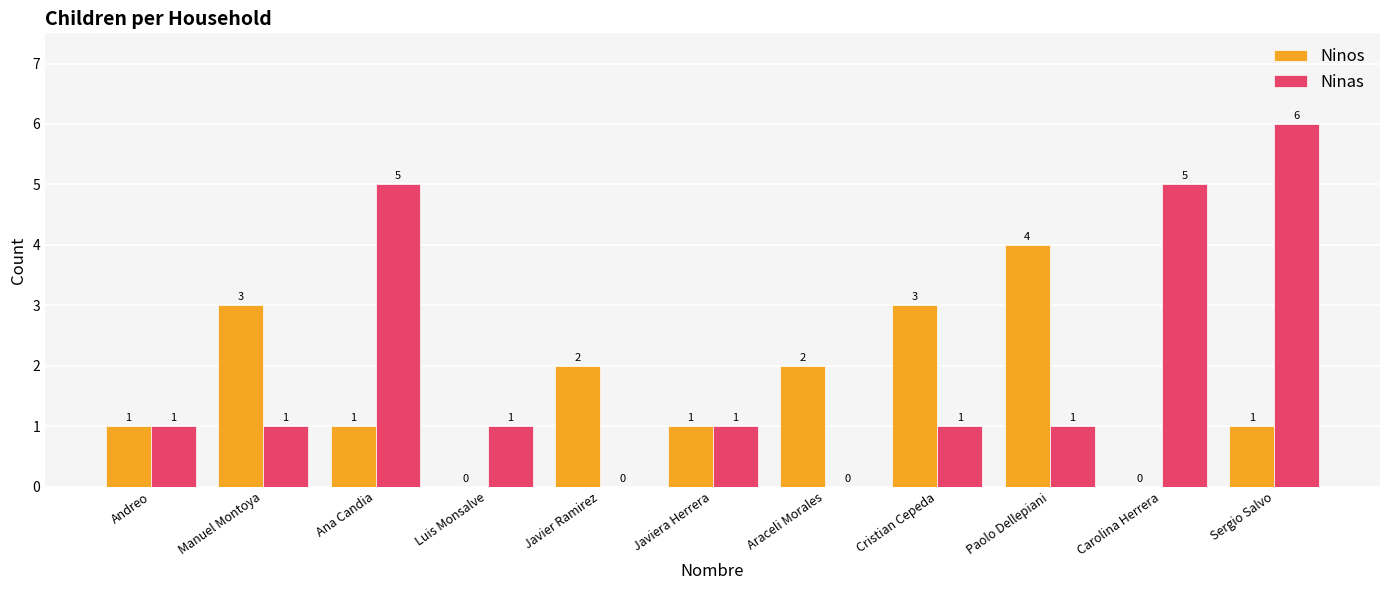

Which series has the widest spread of values?

Ninas